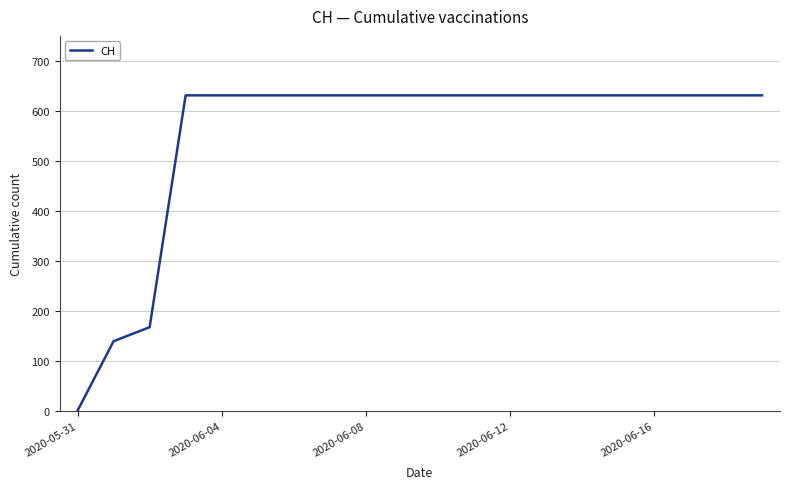

How many positive values are there?

19